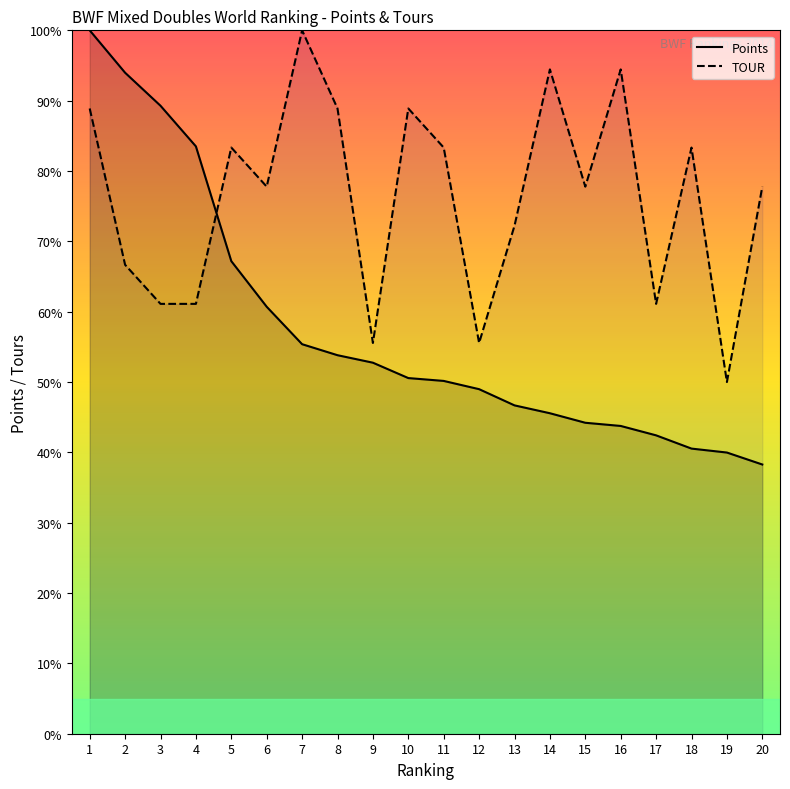

What are all the series names shown in the legend?

Points, TOUR